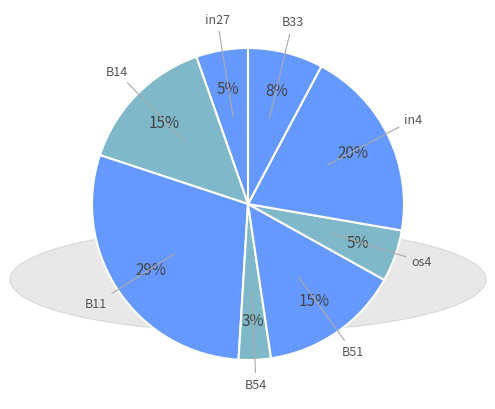

To the nearest percent, what is the average slice percentage?

12%